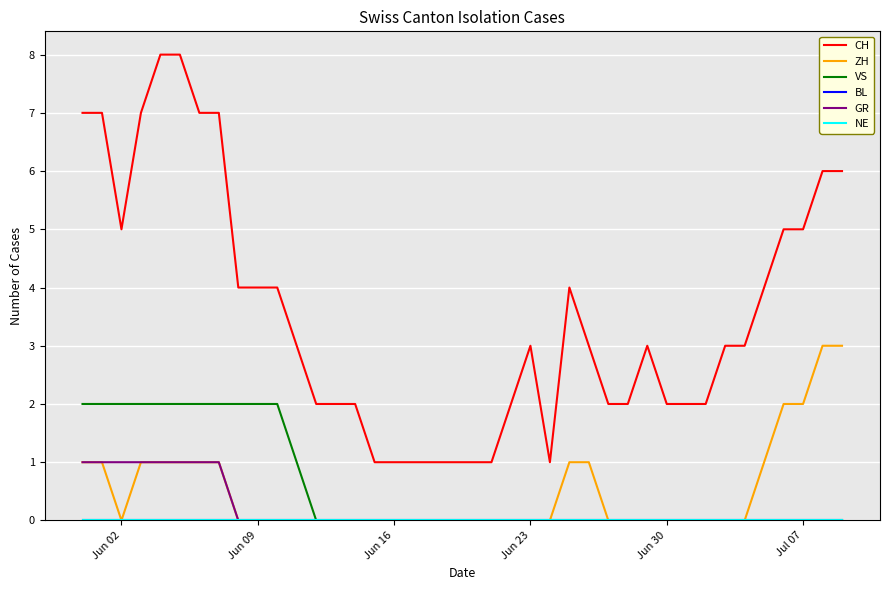

Which series has the widest spread of values?

CH